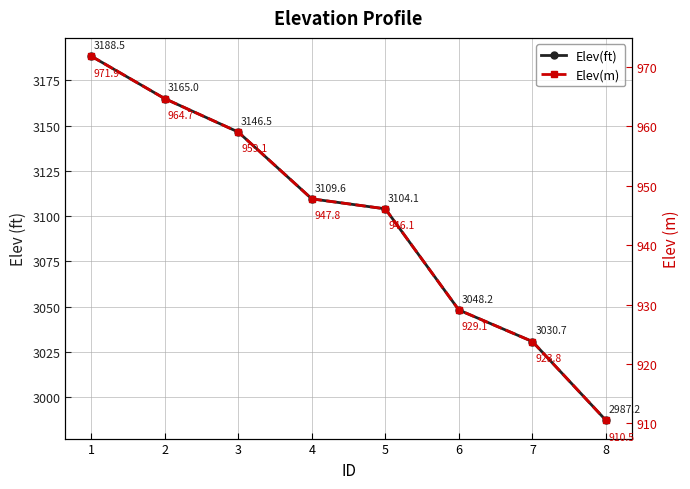

What is the sum of the Elev(ft) values at 5 and 4?

6213.6